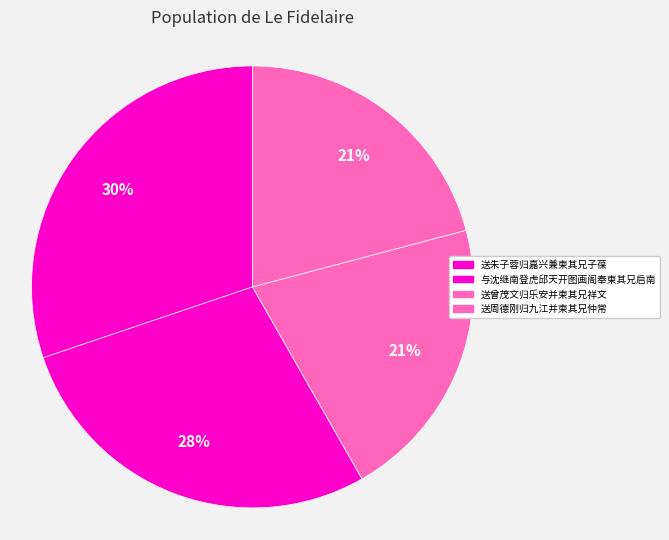

True or false: 与沈继南登虎邱天开图画阁奉柬其兄启南 accounts for 39% of the total.

False